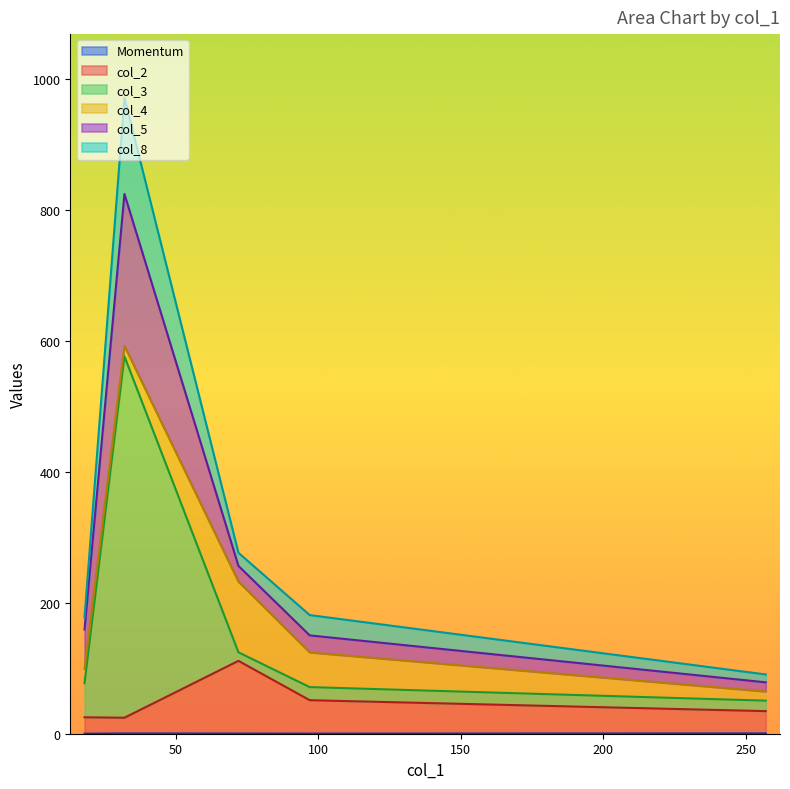

Does the chart display data point markers on the line(s)?

No